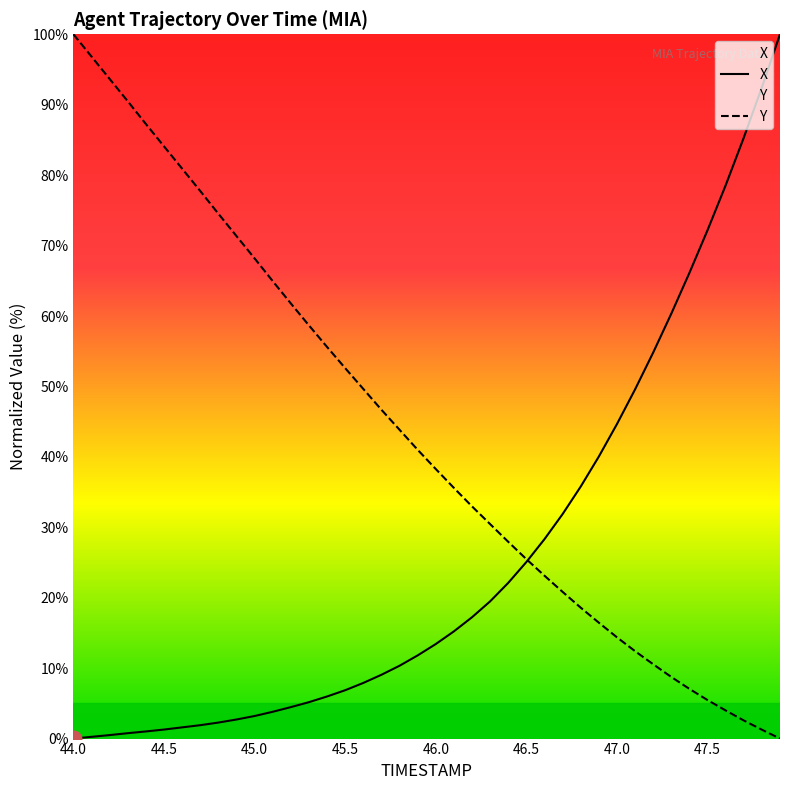

Which series has the largest total across all categories?

Y